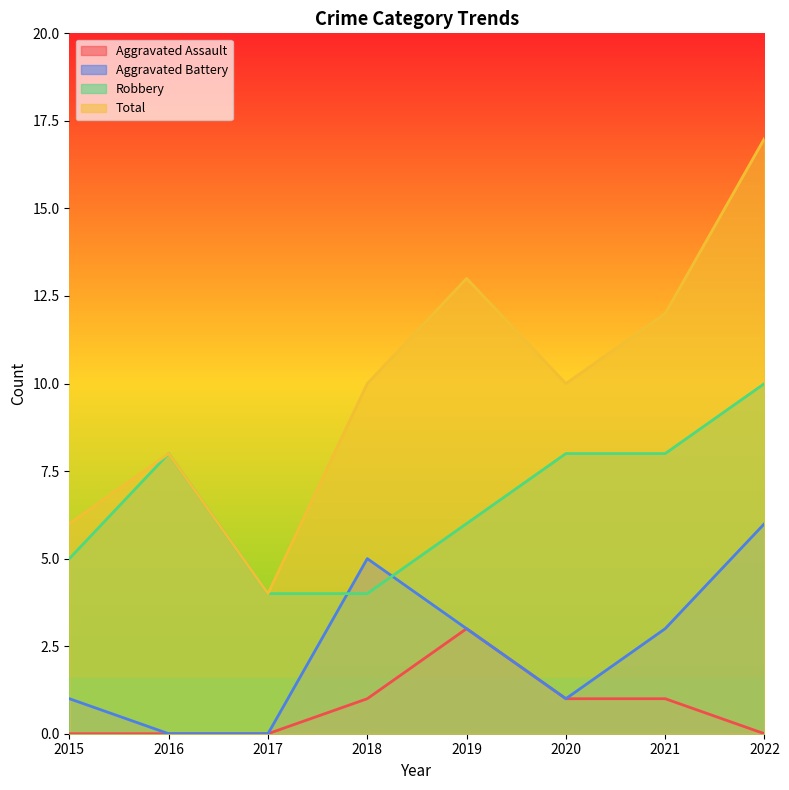

How many lines are shown in the chart?

4